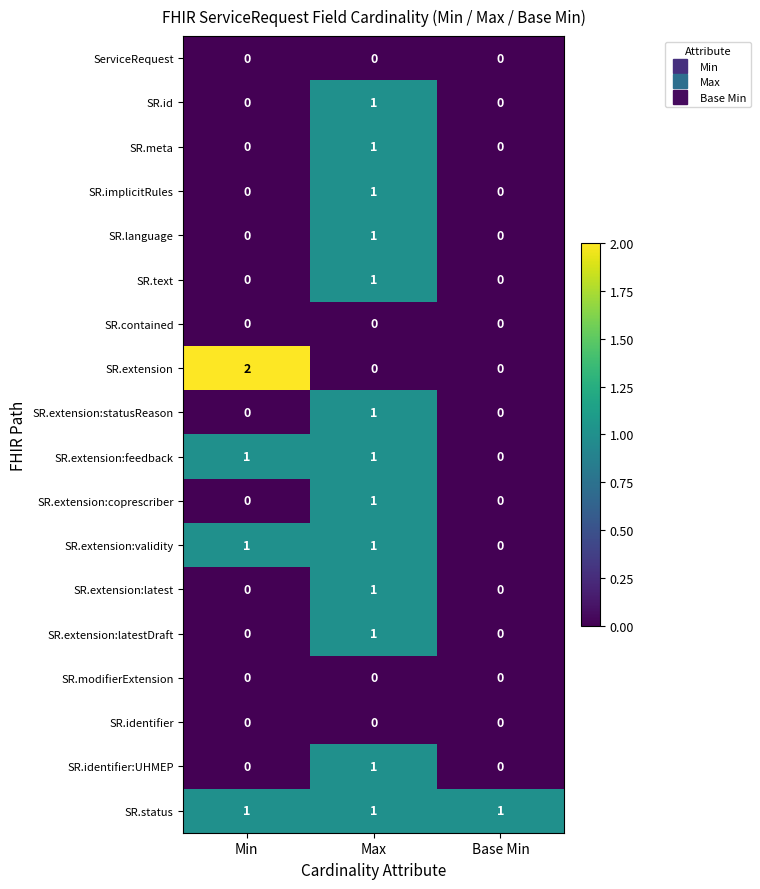

Which category has the highest value in the SR.extension:latest series?

Max